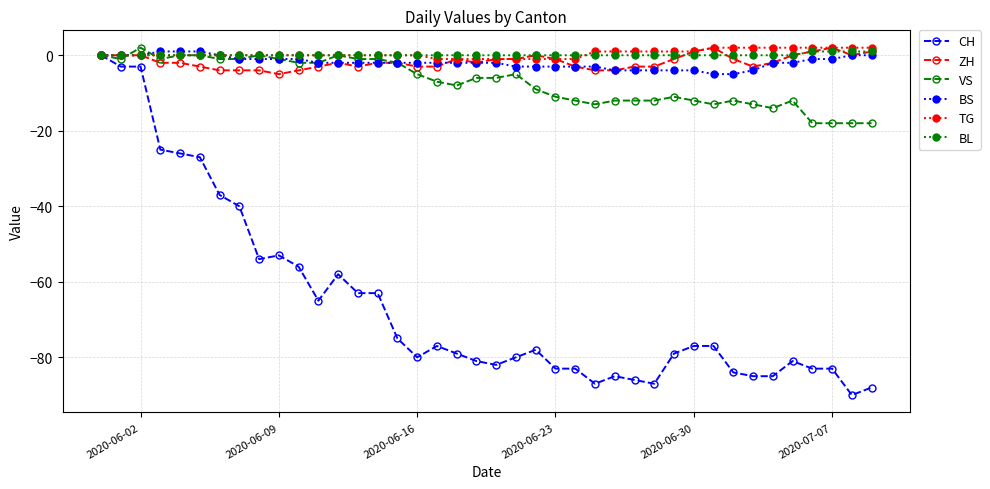

Does the chart display data point markers on the line(s)?

Yes